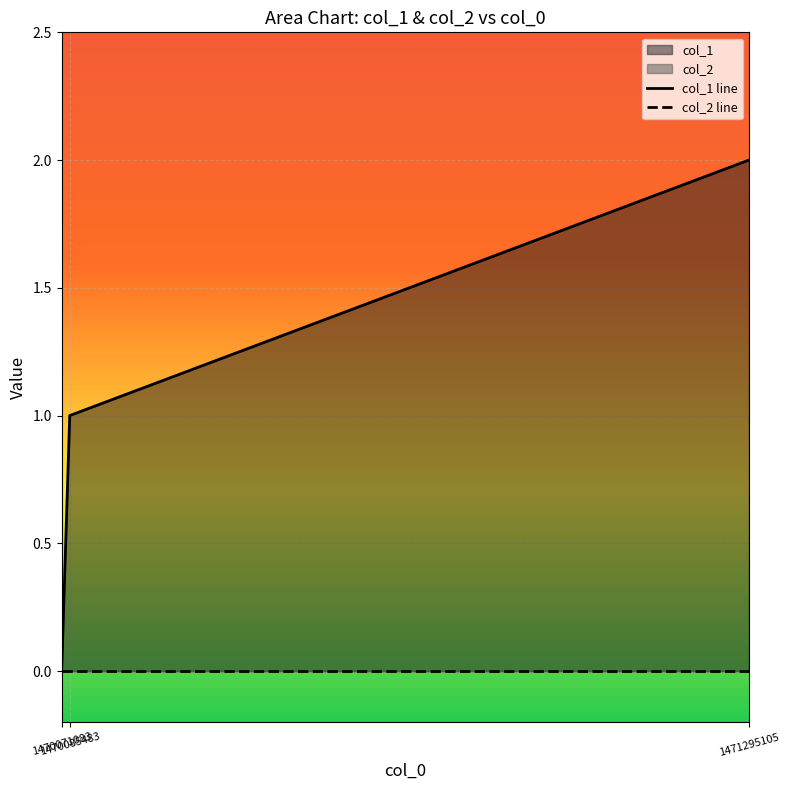

What is the sum of the col_1 line values at 1470071083 and 1470085483?

1